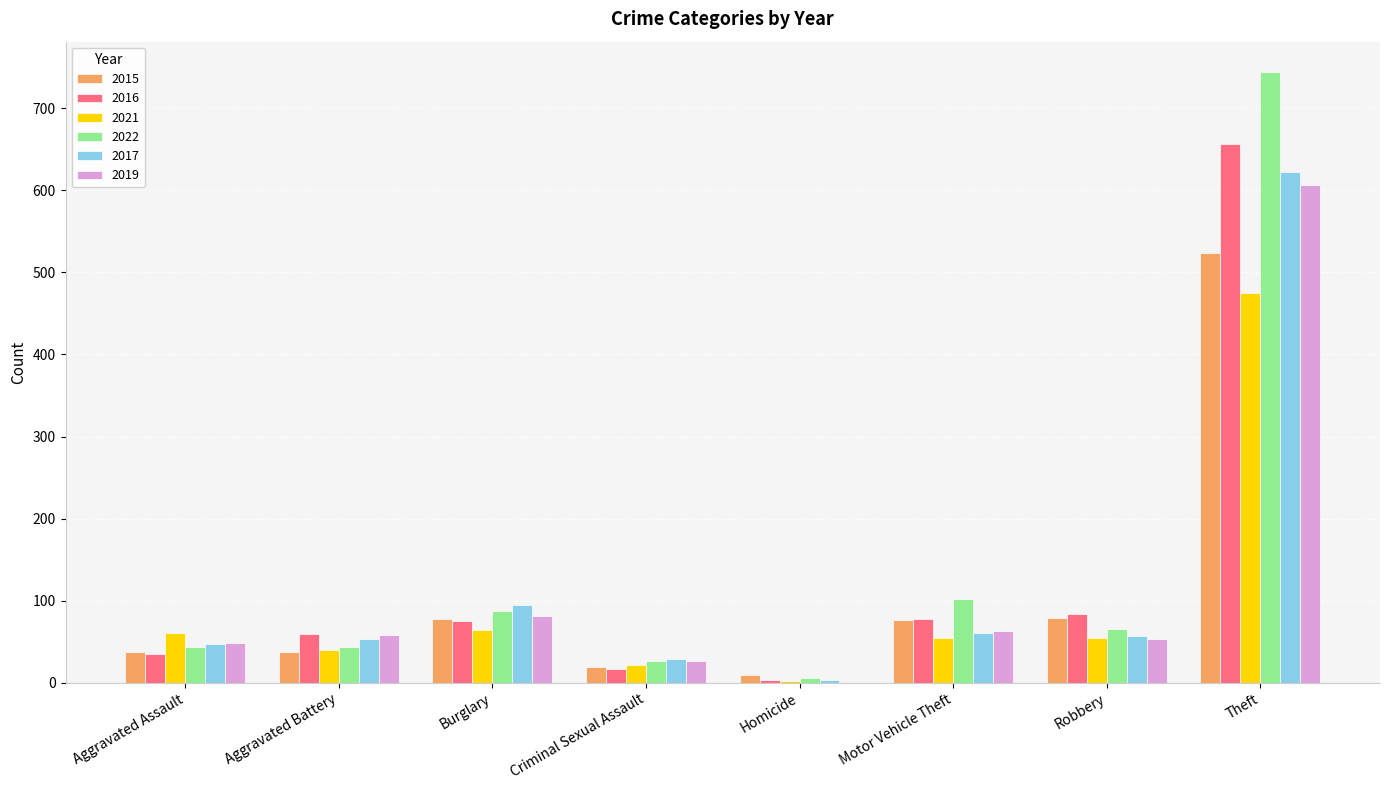

True or false: 2019 has a value of 26 at Criminal Sexual Assault.

True